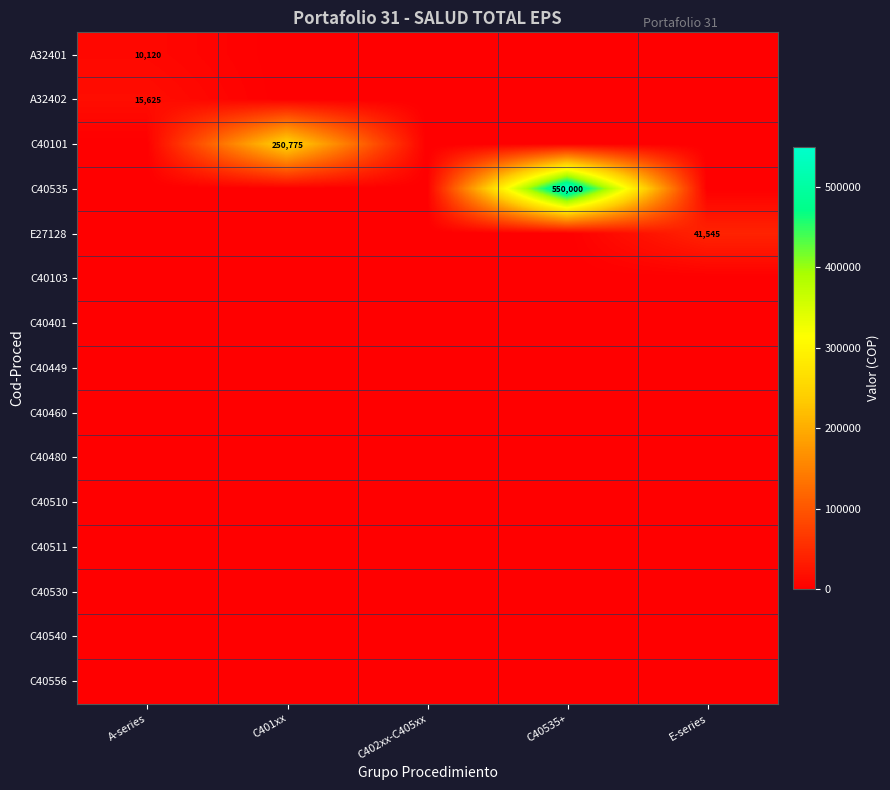

At which category is the sum across all series the highest?

C40535+